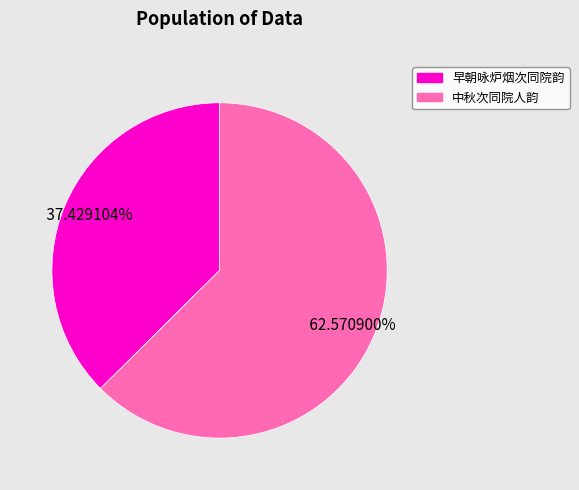

Count the number of slices in the pie.

2